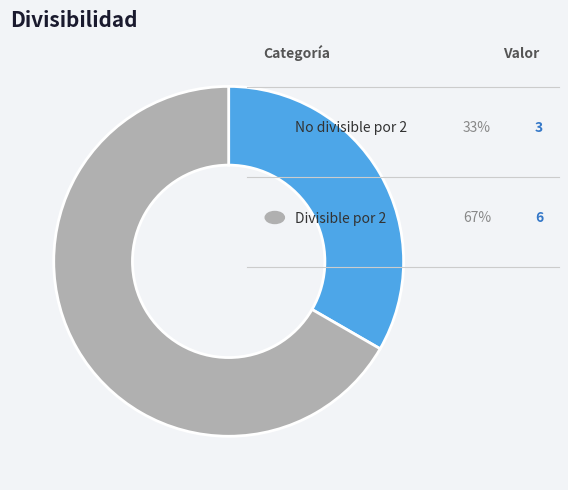

The Divisible por 2 slice represents 1% of the pie. True or false?

False